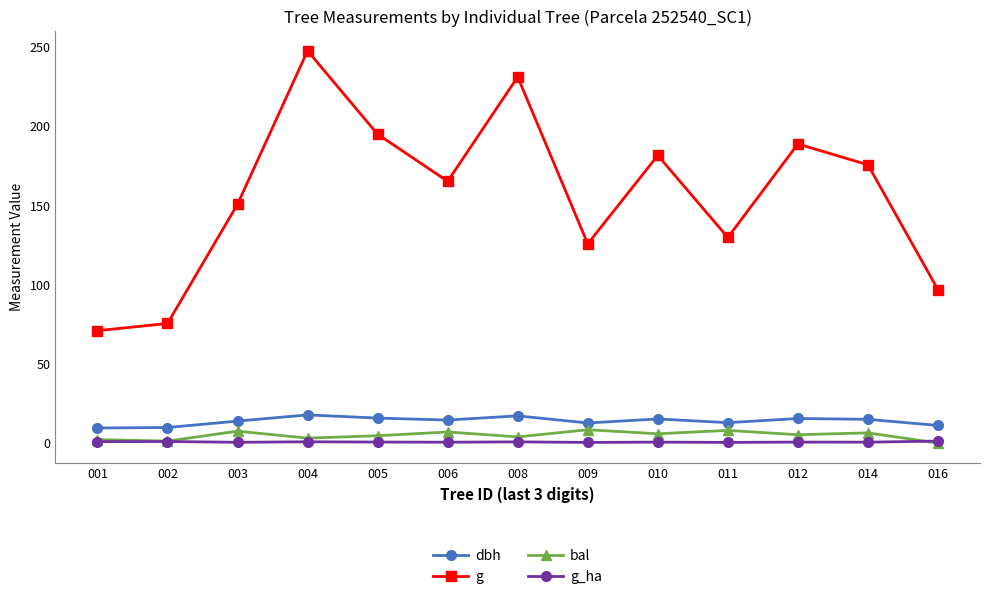

Where is the first local maximum for g?

004